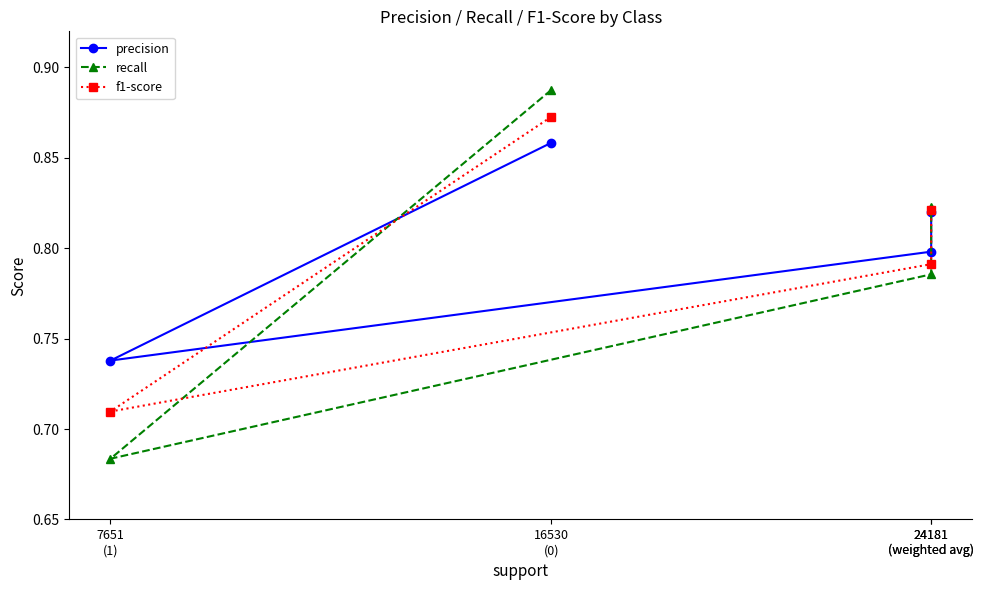

Is it true that f1-score equals 0.9 at 16530
(0)?

True